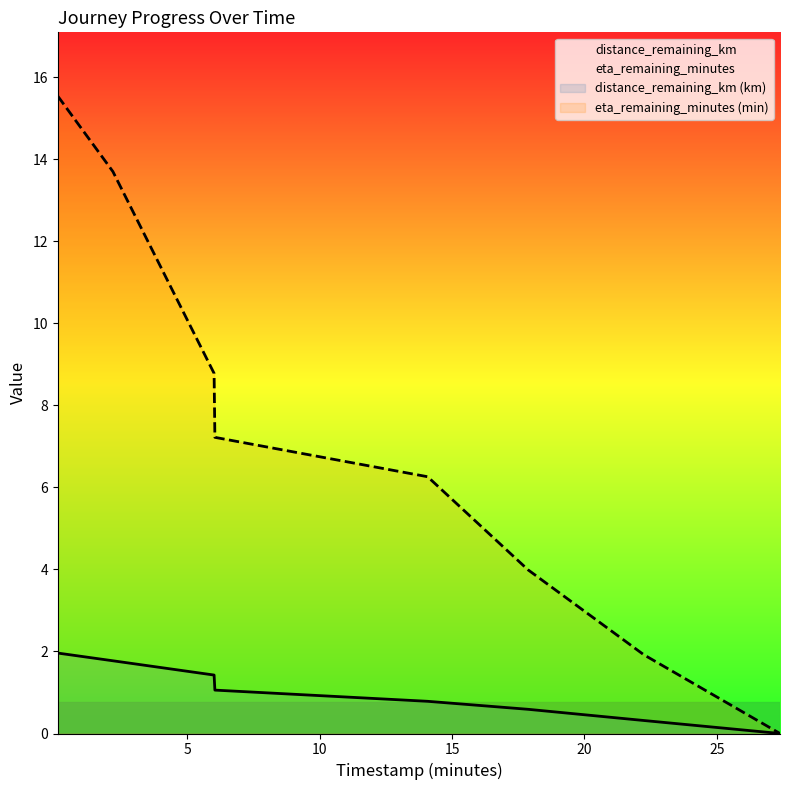

True or false: eta_remaining_minutes has a value of -7.2 at 27.38.

False